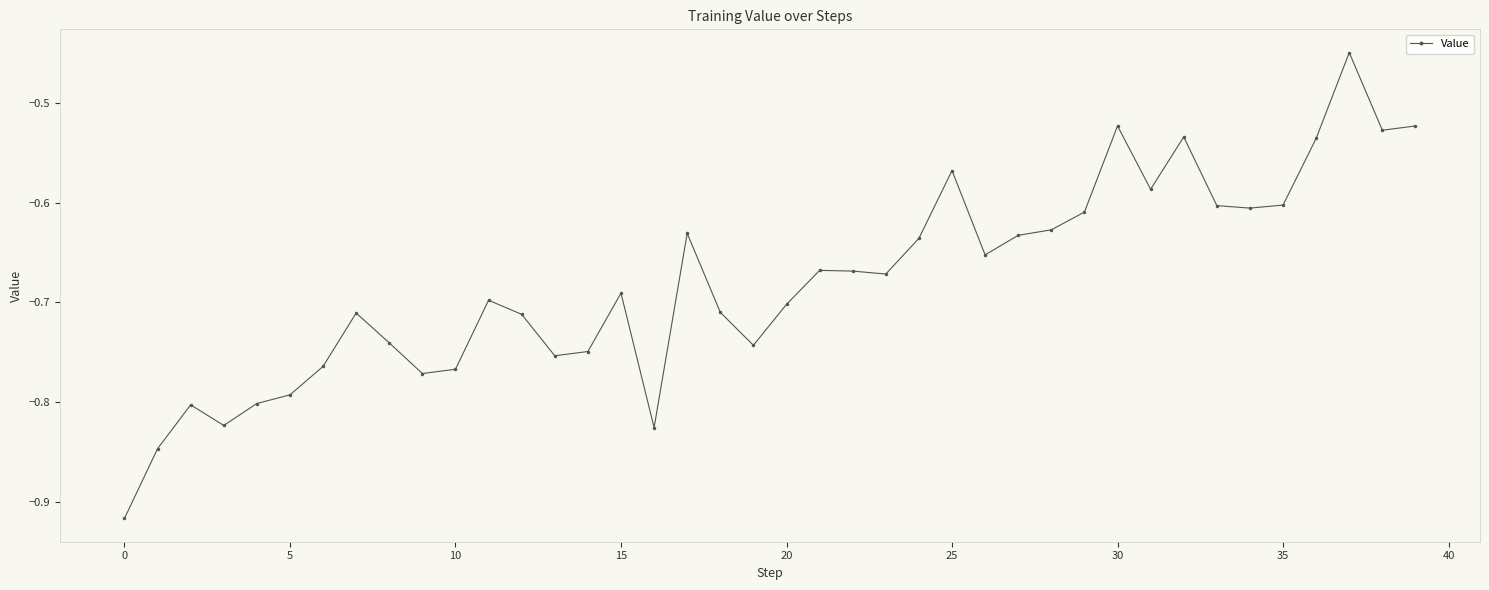

True or false: the data has more than 2 interior local peaks.

True